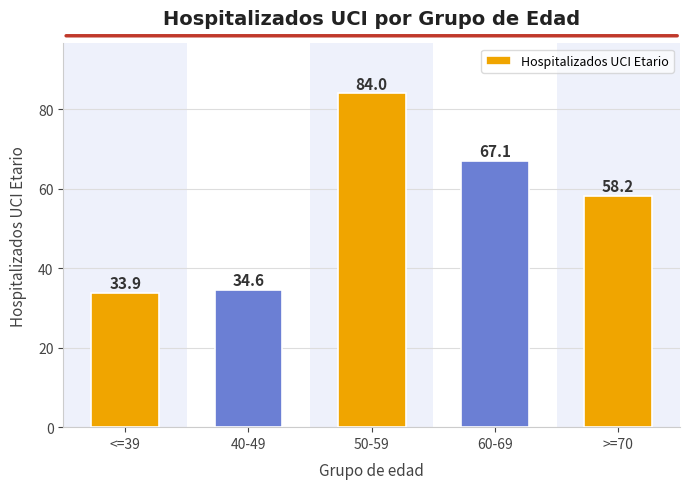

What position from the right is >=70?

1